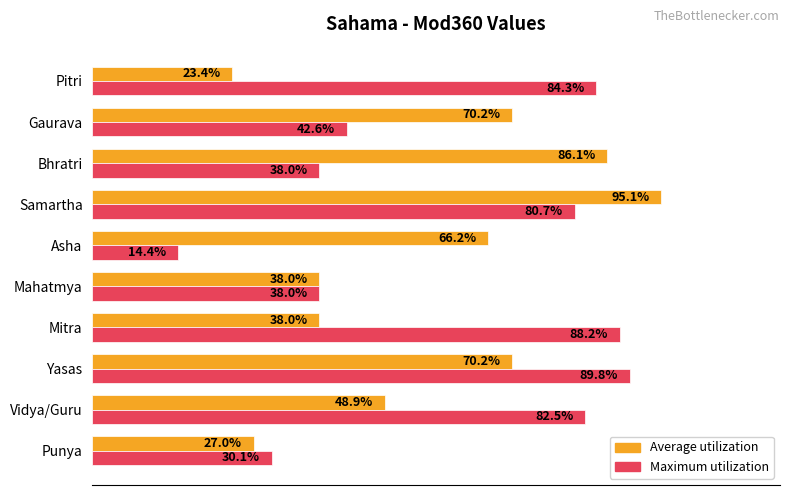

At which category does the chart reach its minimum across all series?

Asha